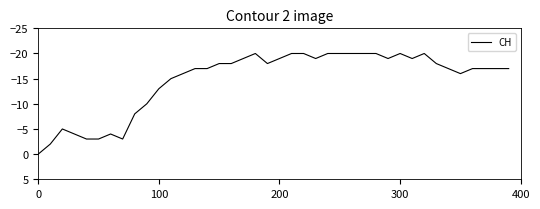

What is the smallest value displayed?

-20